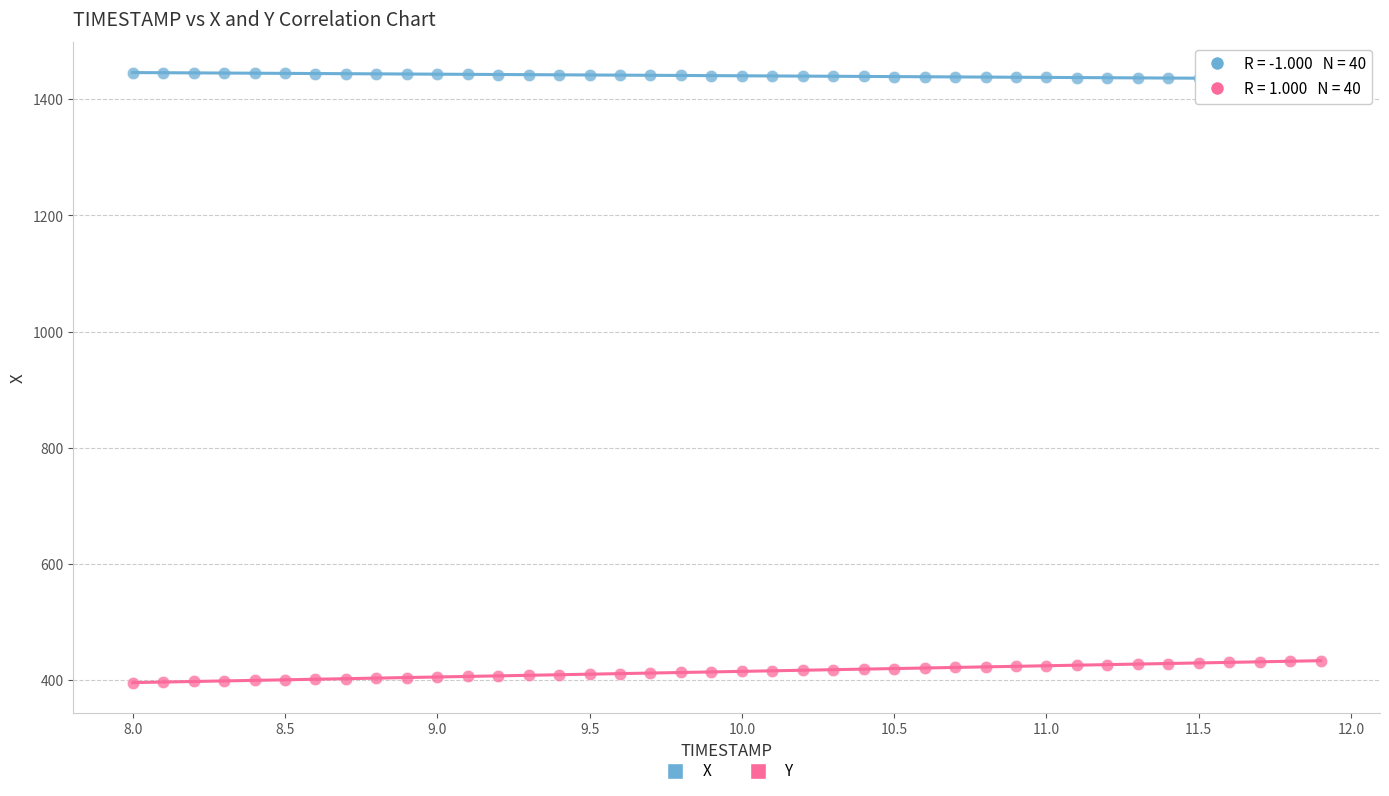

Which series reaches the maximum Y coordinate?

X